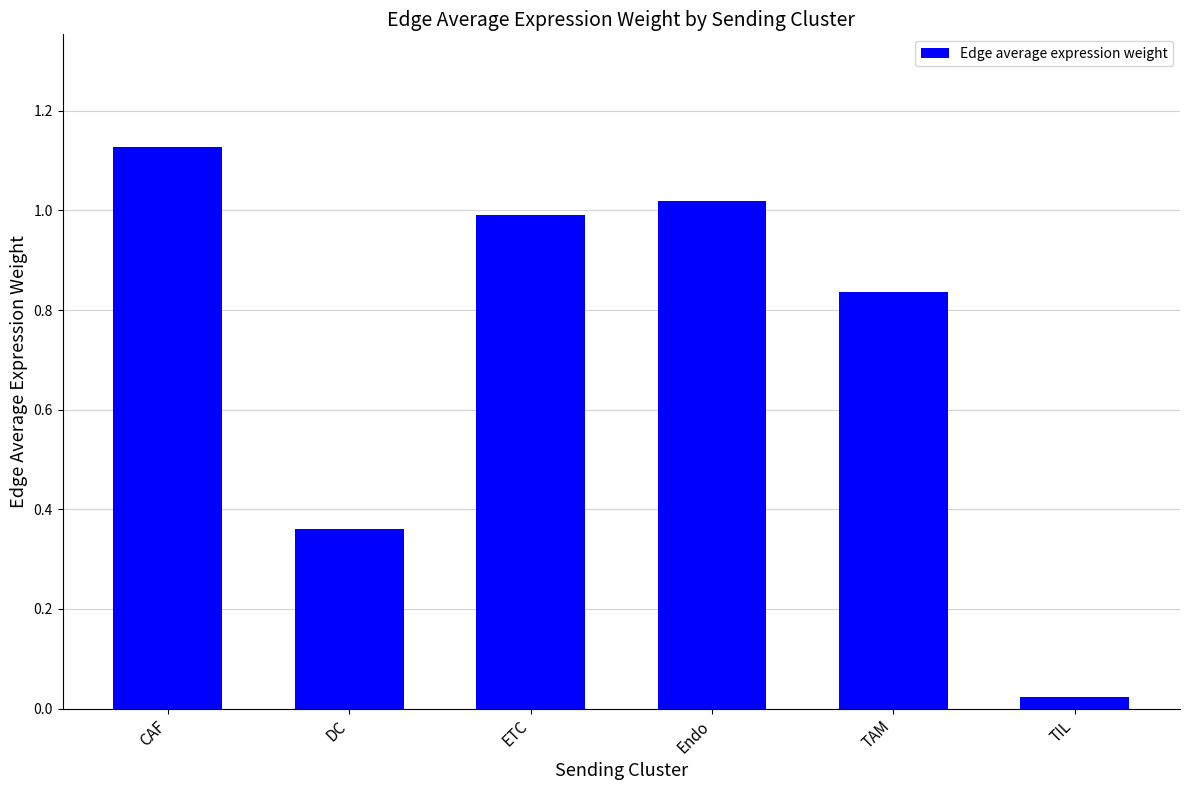

What position from the left is ETC?

3